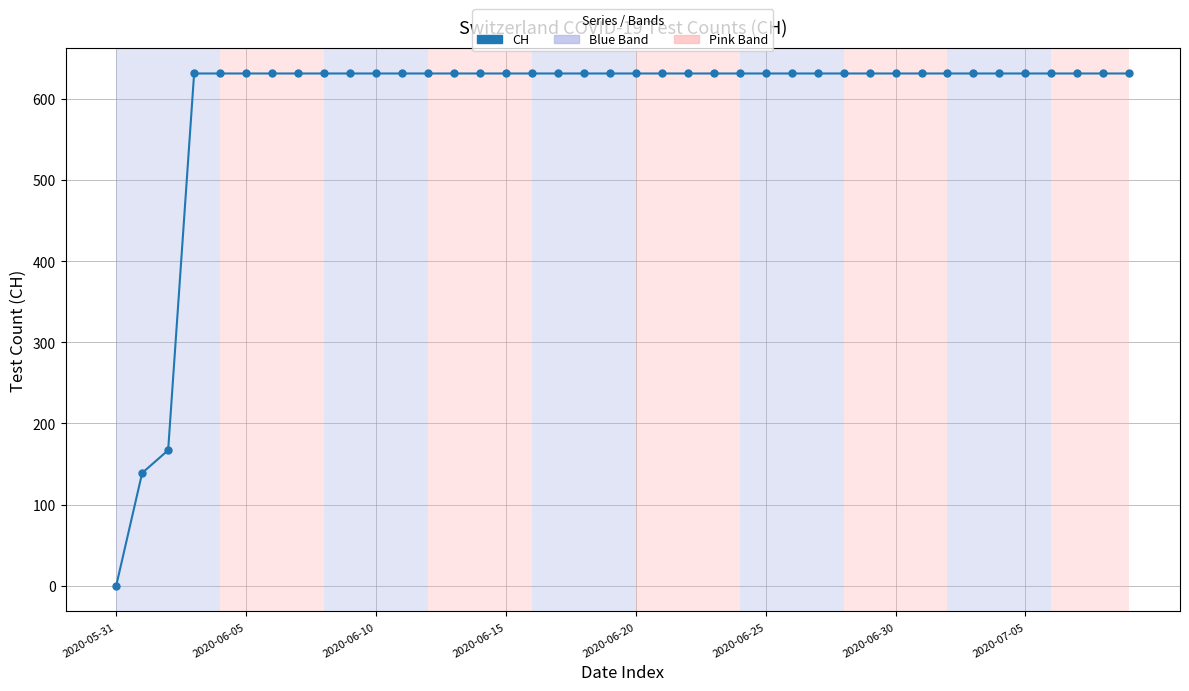

What is the average value?

591